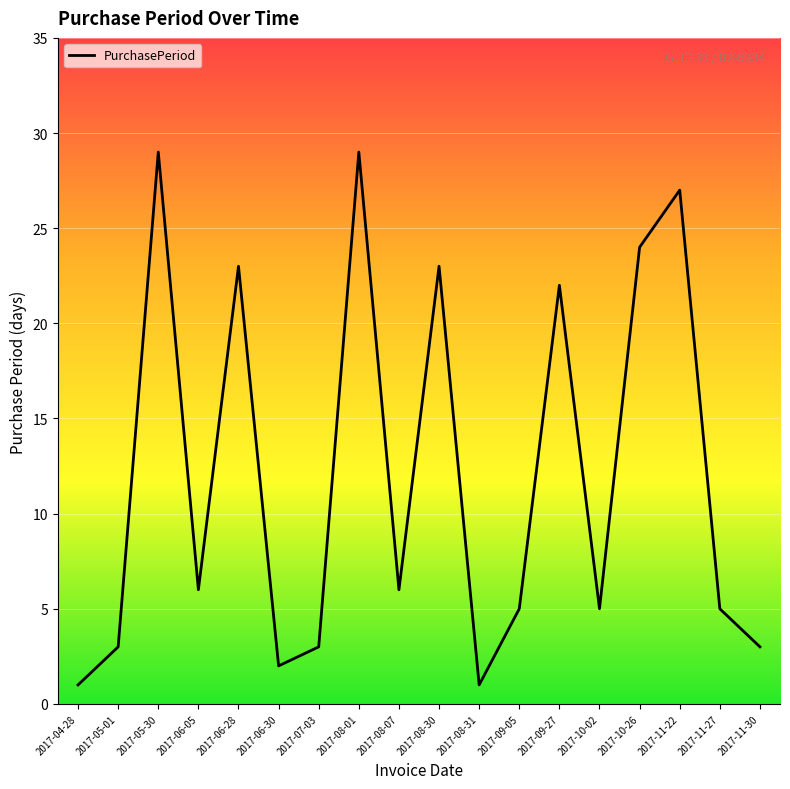

Where does the data first go above 6?

2017-05-30